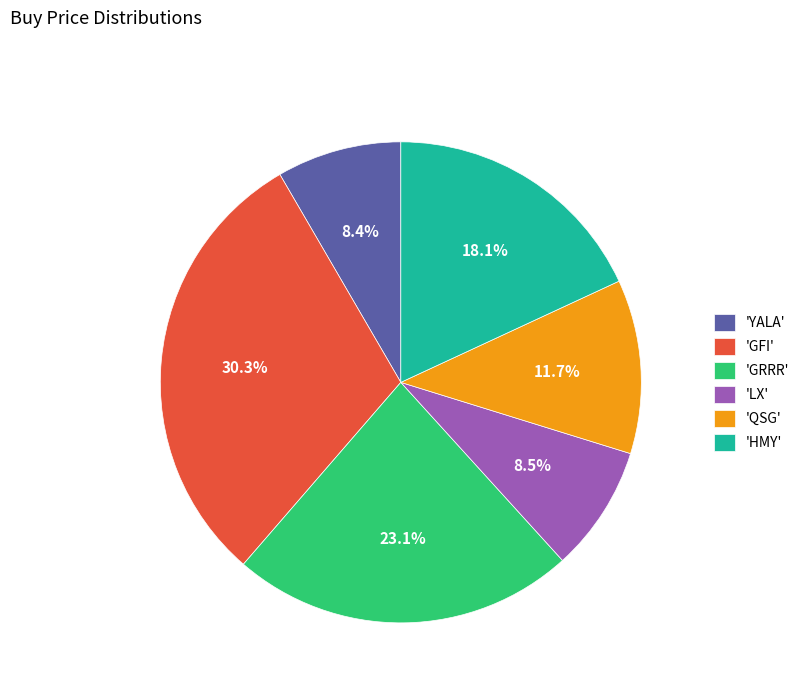

Which has a higher value, 'GRRR' or 'HMY'?

'GRRR'